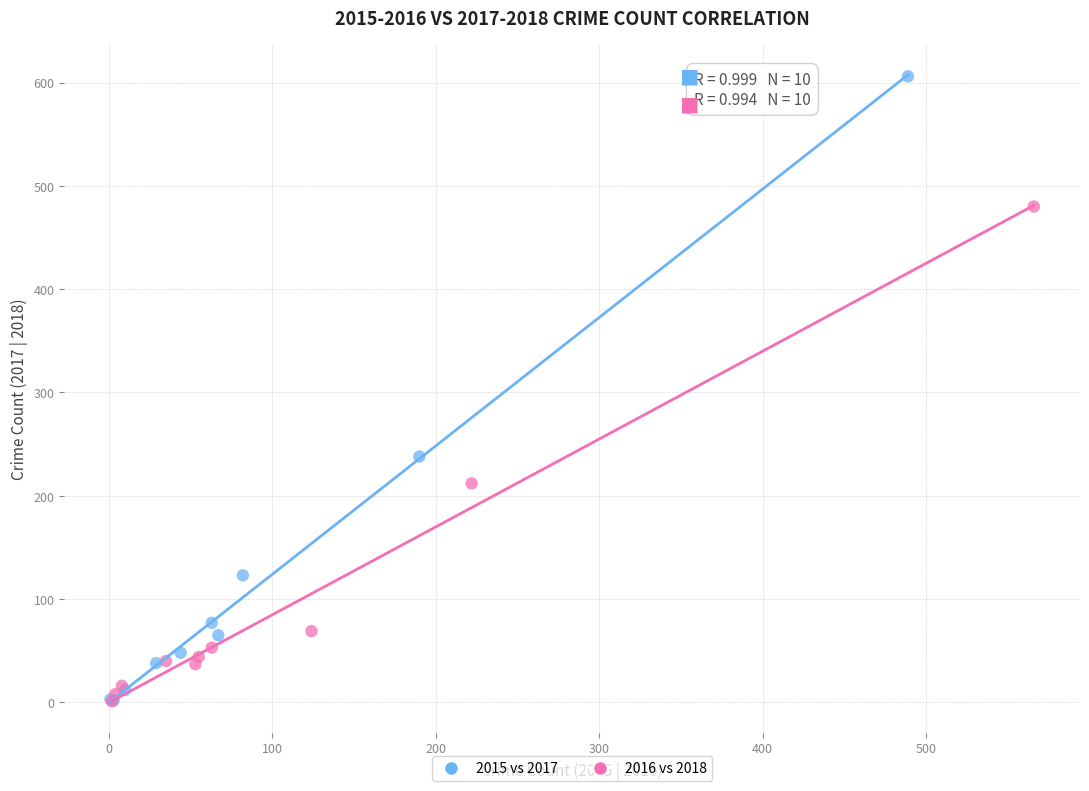

Which series contains the highest Y value?

2015 vs 2017